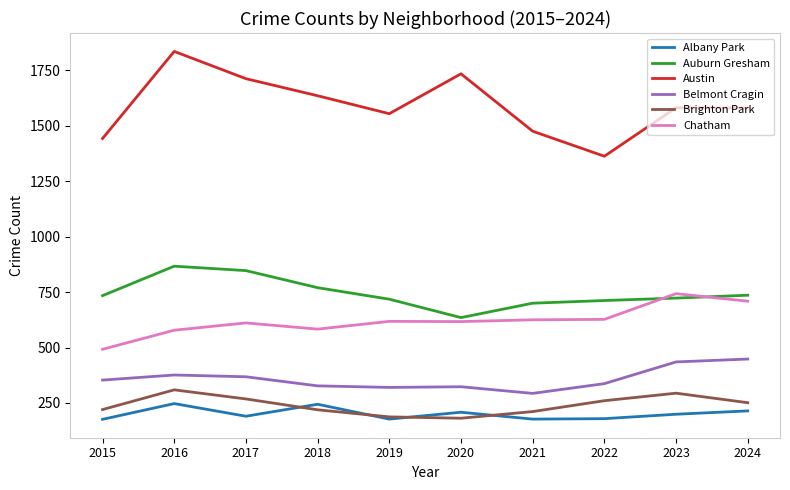

Between 2021 and 2023, which series saw the biggest shift?

Belmont Cragin